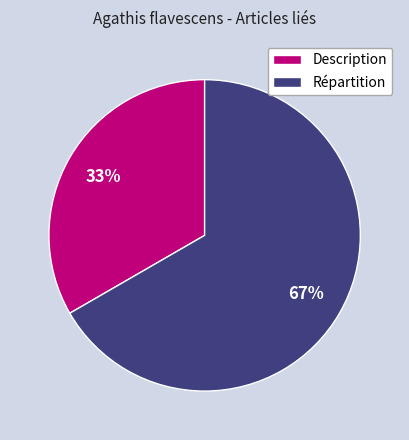

Do Répartition and Description together represent more than half of the pie?

Yes